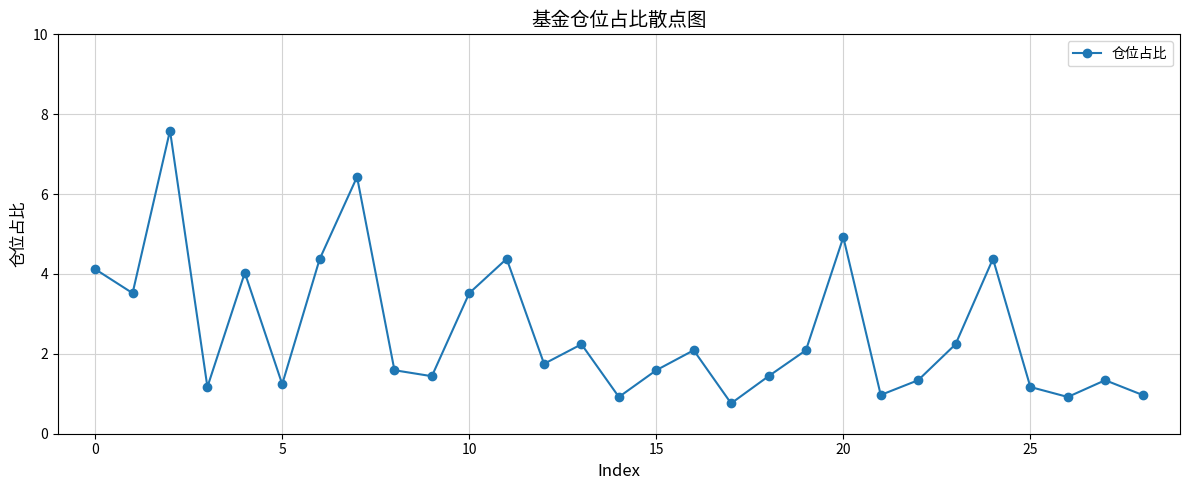

What is the maximum value shown in the chart?

7.6